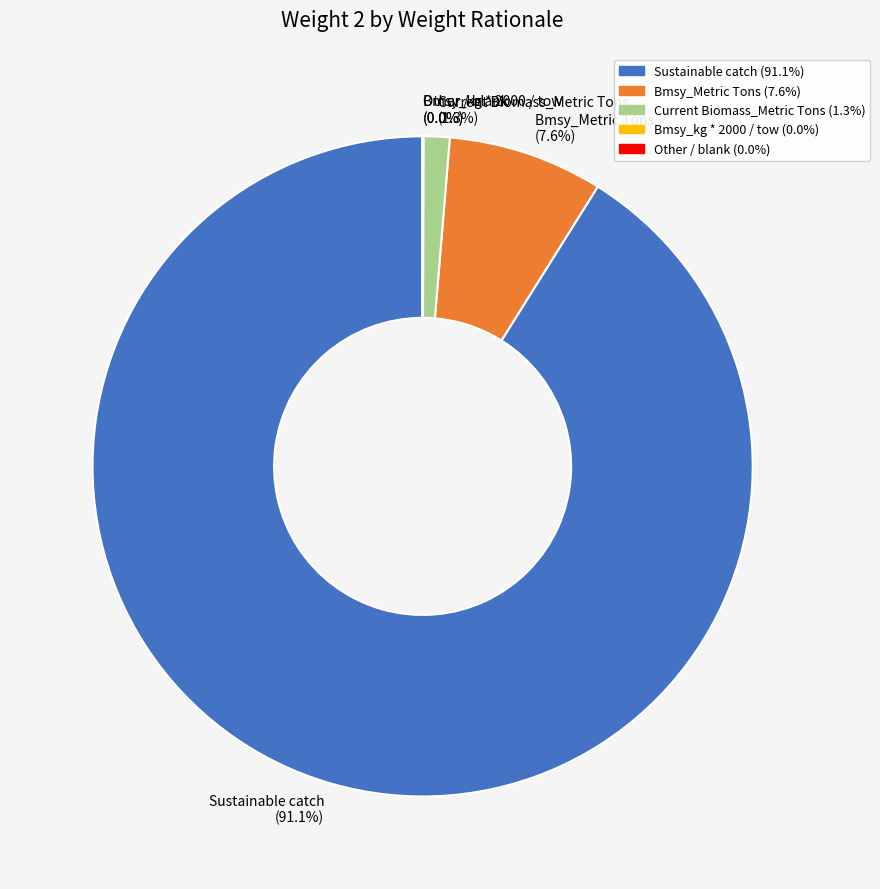

Does any single category account for the majority?

Yes